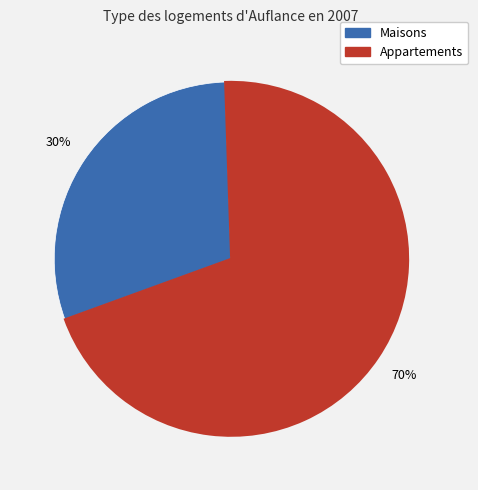

To the nearest percent, what is the difference between the largest and smallest slice percentages?

40%